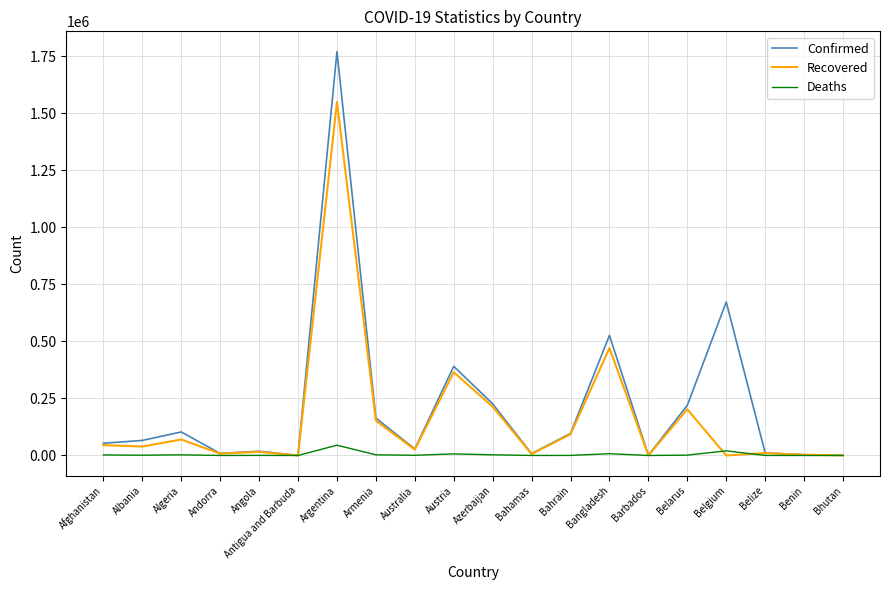

Read the Deaths value at Benin, to the nearest 10.

50